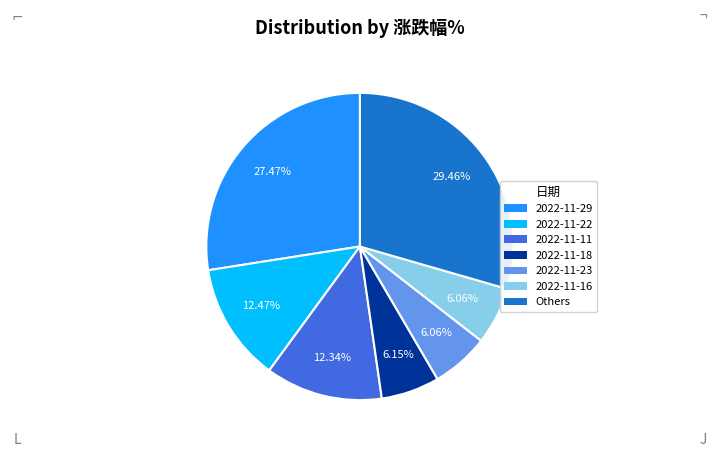

Is there a majority slice in this chart?

No